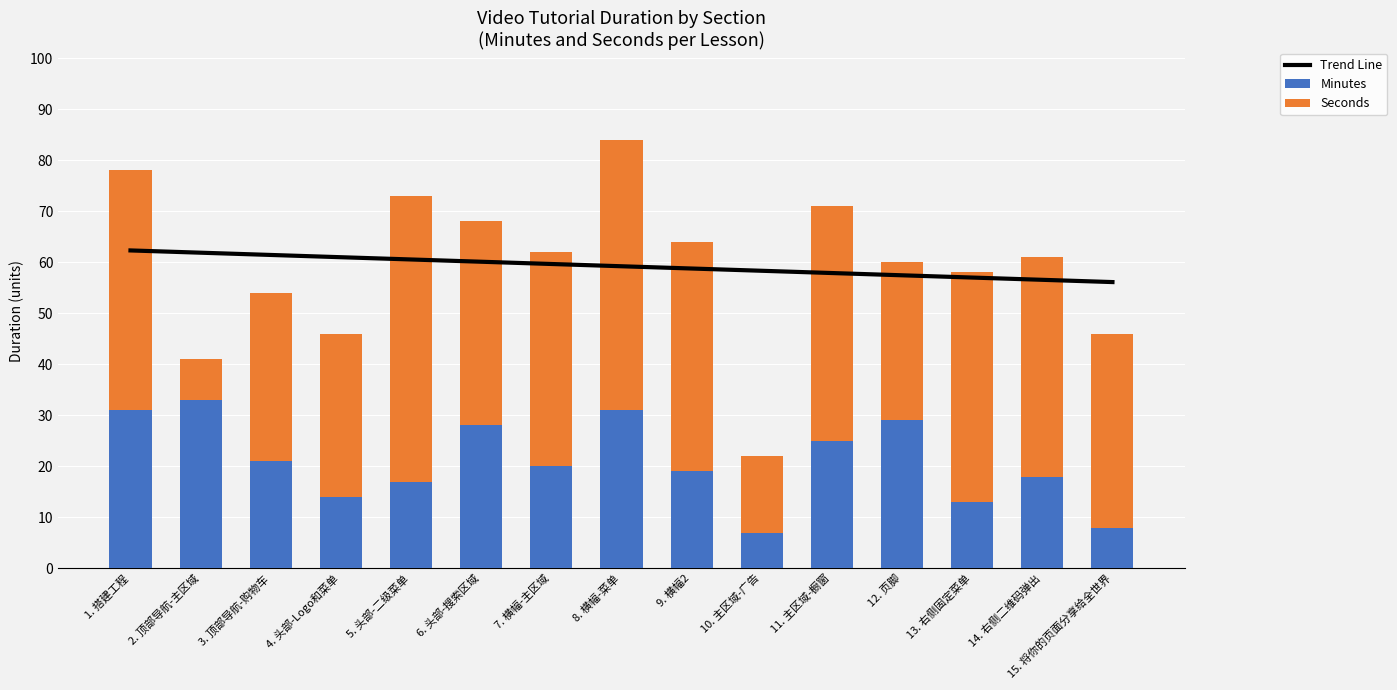

What is the sum of all Minutes values?

314